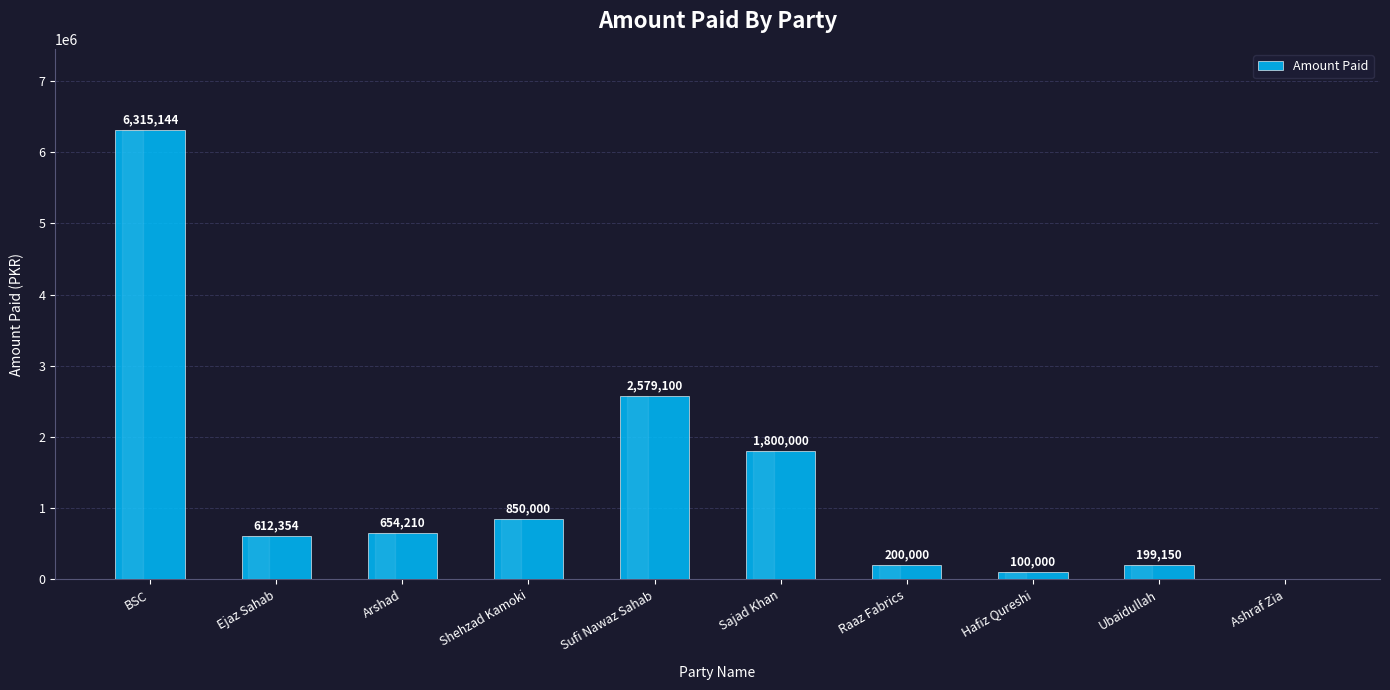

Reading right to left, what are all the values shown in this chart?

Ashraf Zia=0	Ubaidullah=199150	Hafiz Qureshi=100000	Raaz Fabrics=200000	Sajad Khan=1800000	Sufi Nawaz Sahab=2579100	Shehzad Kamoki=850000	Arshad=654210	Ejaz Sahab=612354	BSC=6315144